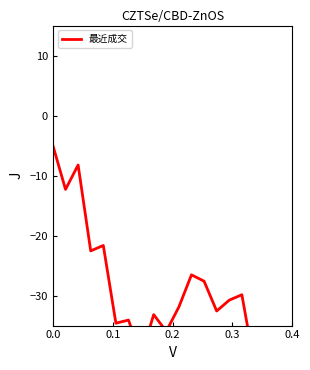

Reading left to right, what are all the values shown in this chart?

-5.0	-12.3	-8.2	-22.6	-21.6	-34.6	-34.1	-40.1	-33.2	-36.0	-31.9	-26.5	-27.6	-32.6	-30.8	-29.9	-41.6	-40.7	-45.0	-41.1